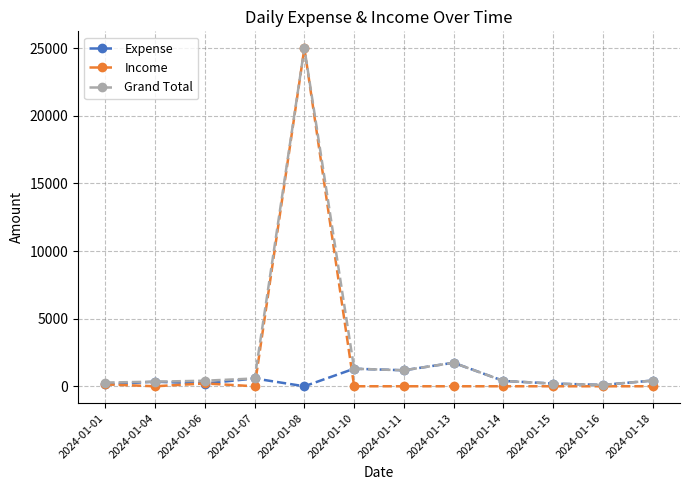

Does the chart have visible grid lines?

Yes